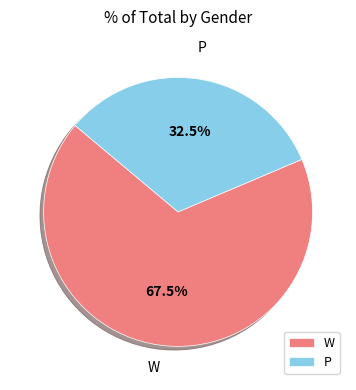

Rank the categories by value from lowest to highest.

P, W